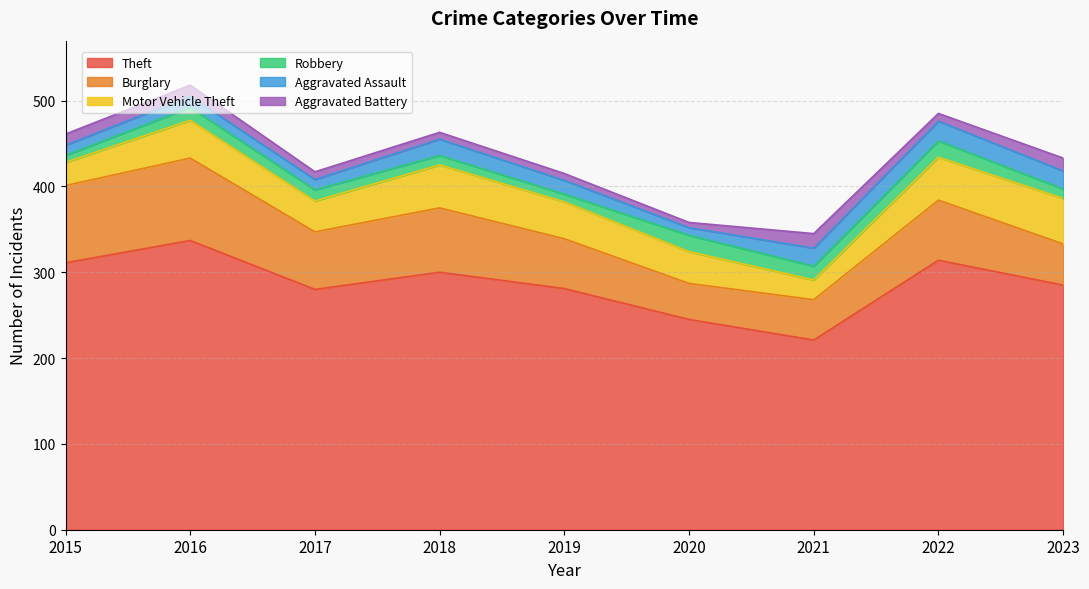

Reading left to right, list all the values displayed in this chart.

Theft: 311	337	280	300	281	245	221	314	285
Burglary: 90	96	67	75	58	42	47	70	48
Motor Vehicle Theft: 27	44	36	50	43	37	23	50	53
Robbery: 8	15	13	11	9	19	16	19	11
Aggravated Assault: 12	13	12	19	16	9	21	23	21
Aggravated Battery: 13	13	9	8	8	6	17	9	15